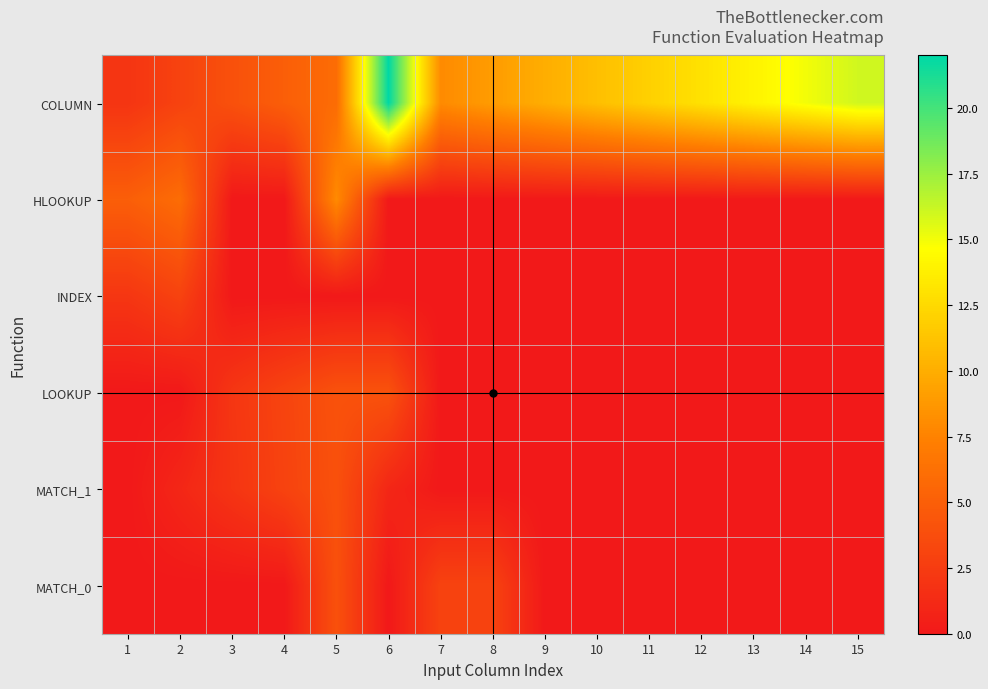

Reading left to right, list all the values displayed in this chart.

COLUMN: 1=2.0	2=3.0	3=4.0	4=5.0	5=6.0	6=22.0	7=8.0	8=9.0	9=10.0	10=11.0	11=12.0	12=13.0	13=14.0	14=15.0	15=16.0
HLOOKUP: 1=5.0	2=6.0	3=0.0	4=0.0	5=8.0	6=0.0	7=0.0	8=0.0	9=0.0	10=0.0	11=0.0	12=0.0	13=0.0	14=0.0	15=0.0
INDEX: 1=2.1	2=3.0	3=0.0	4=0.0	5=0.0	6=0.0	7=0.0	8=0.0	9=0.0	10=0.0	11=0.0	12=0.0	13=0.0	14=0.0	15=0.0
LOOKUP: 1=0.0	2=0.0	3=2.1	4=3.1	5=4.1	6=4.1	7=0.0	8=0.0	9=0.0	10=0.0	11=0.0	12=0.0	13=0.0	14=0.0	15=0.0
MATCH_1: 1=0.0	2=1.0	3=2.0	4=3.0	5=4.0	6=1.0	7=0.0	8=0.0	9=0.0	10=0.0	11=0.0	12=0.0	13=0.0	14=0.0	15=0.0
MATCH_0: 1=0.0	2=0.0	3=0.0	4=0.0	5=4.0	6=0.0	7=3.0	8=3.0	9=0.0	10=0.0	11=0.0	12=0.0	13=0.0	14=0.0	15=0.0